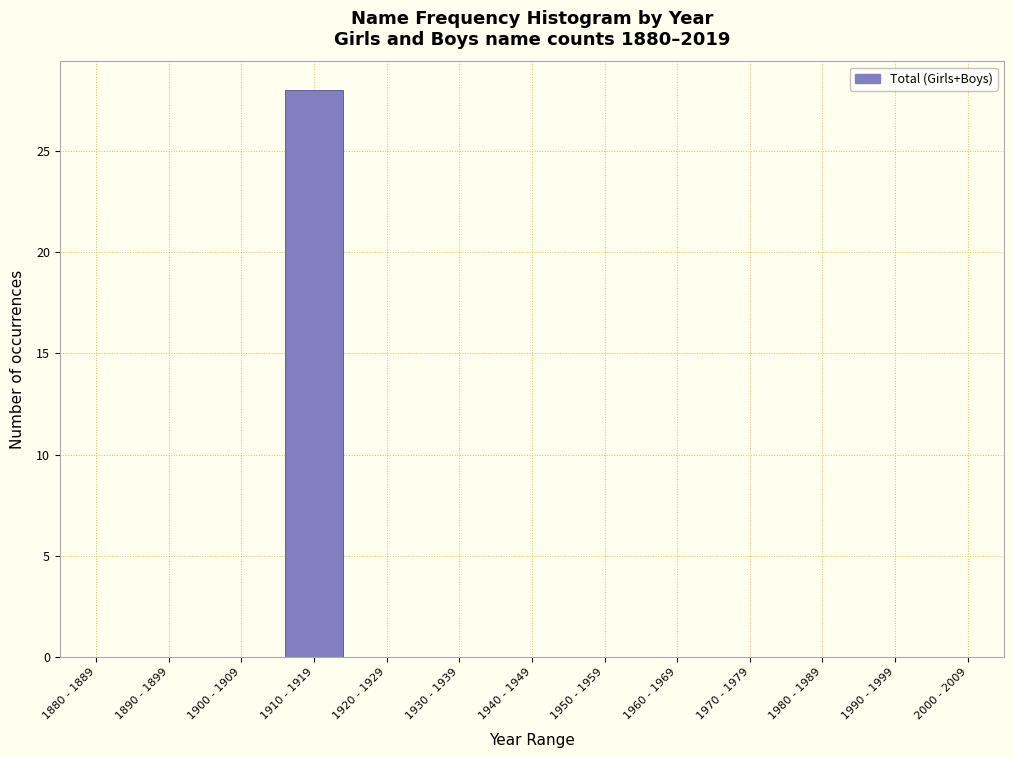

Reading left to right, extract all data points from this chart.

1880 - 1889=0	1890 - 1899=0	1900 - 1909=0	1910 - 1919=28	1920 - 1929=0	1930 - 1939=0	1940 - 1949=0	1950 - 1959=0	1960 - 1969=0	1970 - 1979=0	1980 - 1989=0	1990 - 1999=0	2000 - 2009=0